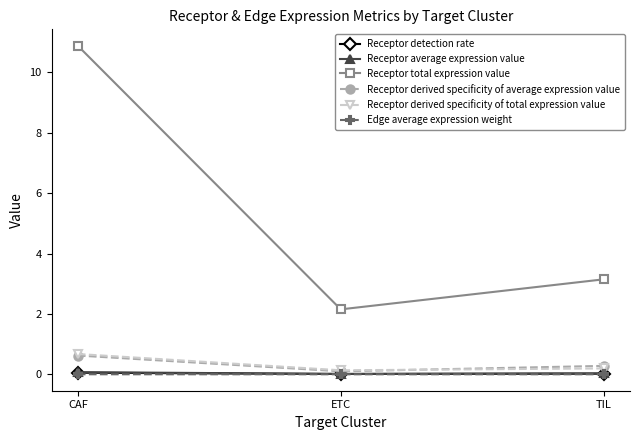

What is the maximum value shown in the chart?

10.9